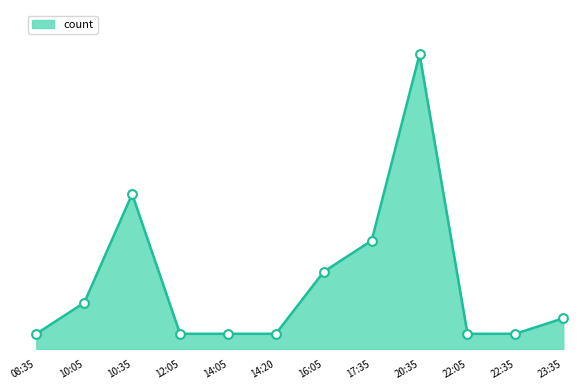

Between 14:20 and 17:35, which is larger?

17:35